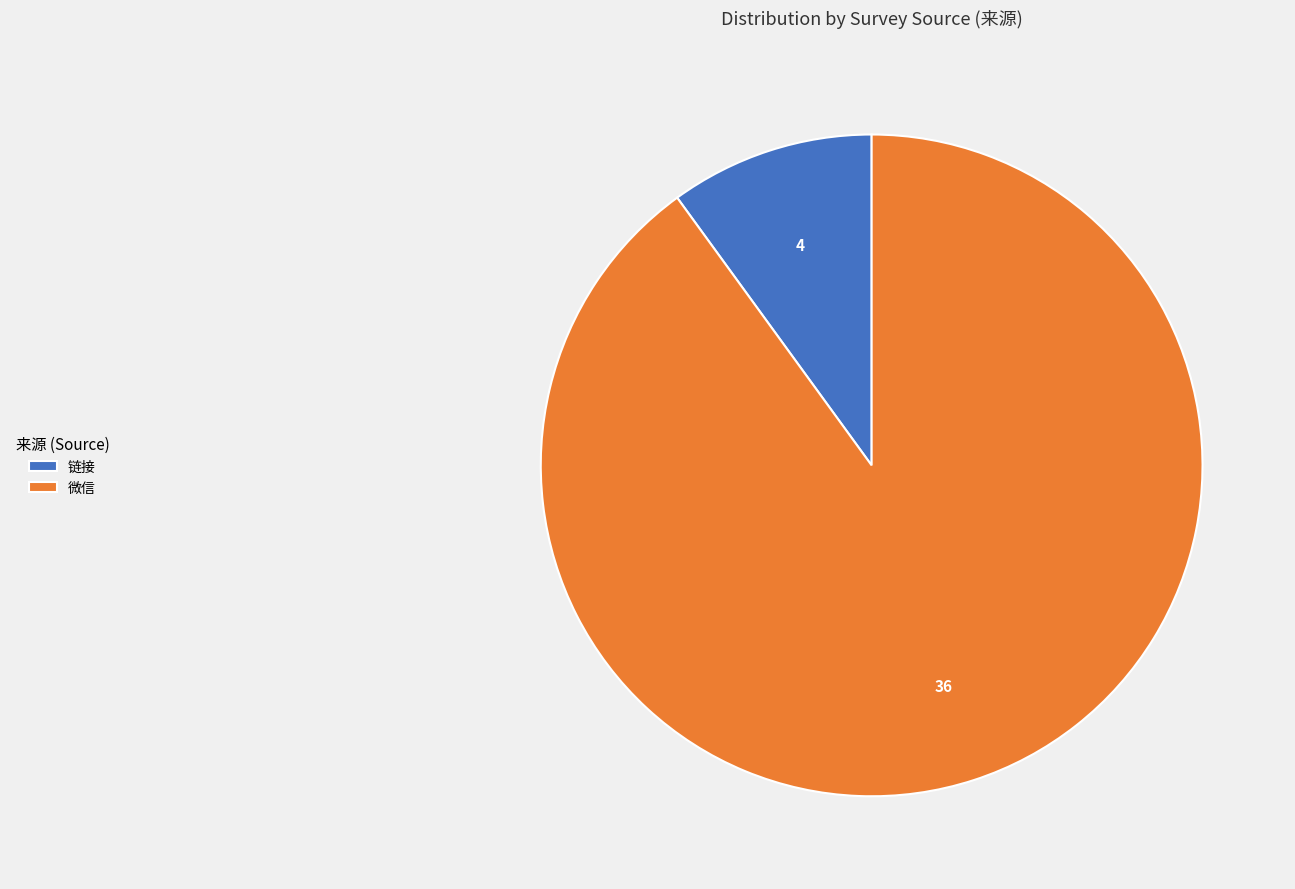

Which slice is the smallest?

链接